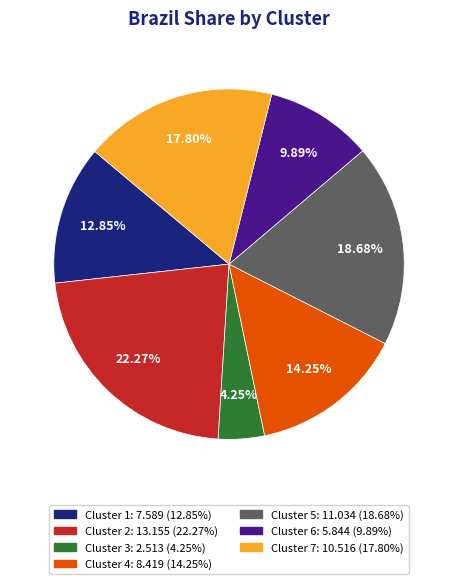

How many slices are in this pie chart?

7